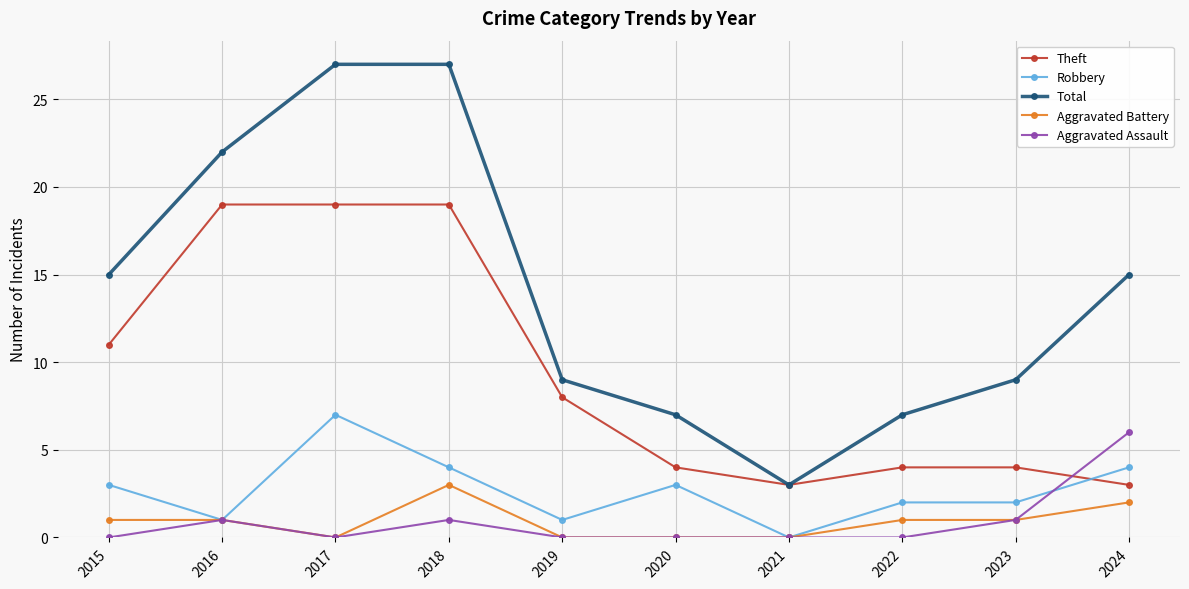

Is it true that Robbery equals 2 at 2019?

False